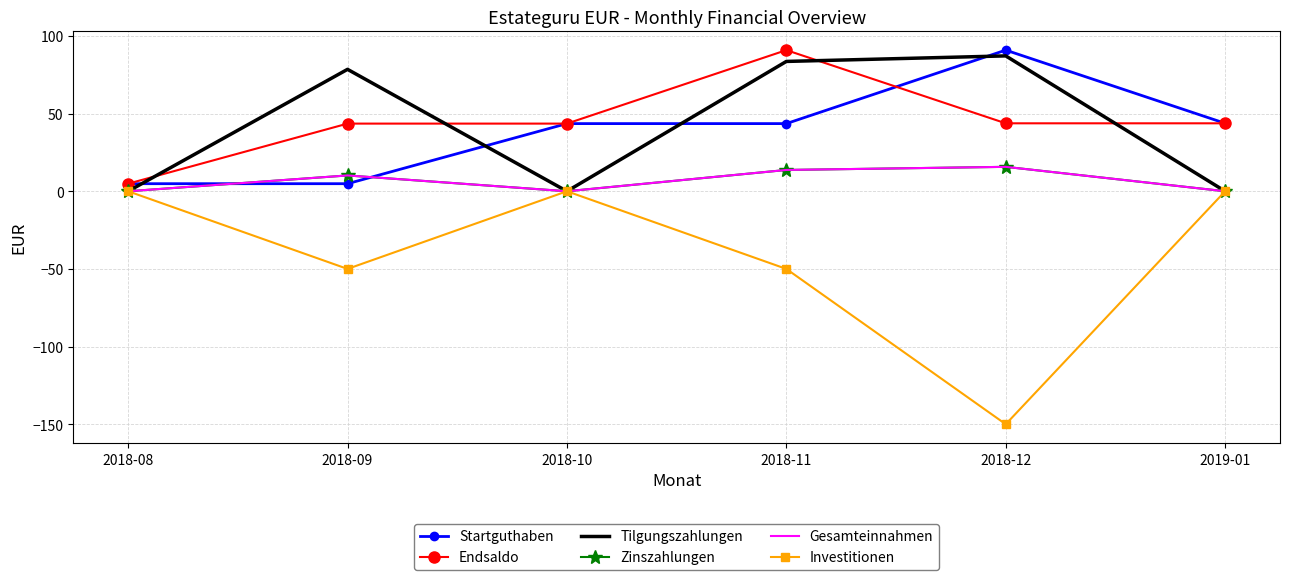

The Investitionen series shows -50.0 at 2018-11. True or false?

True